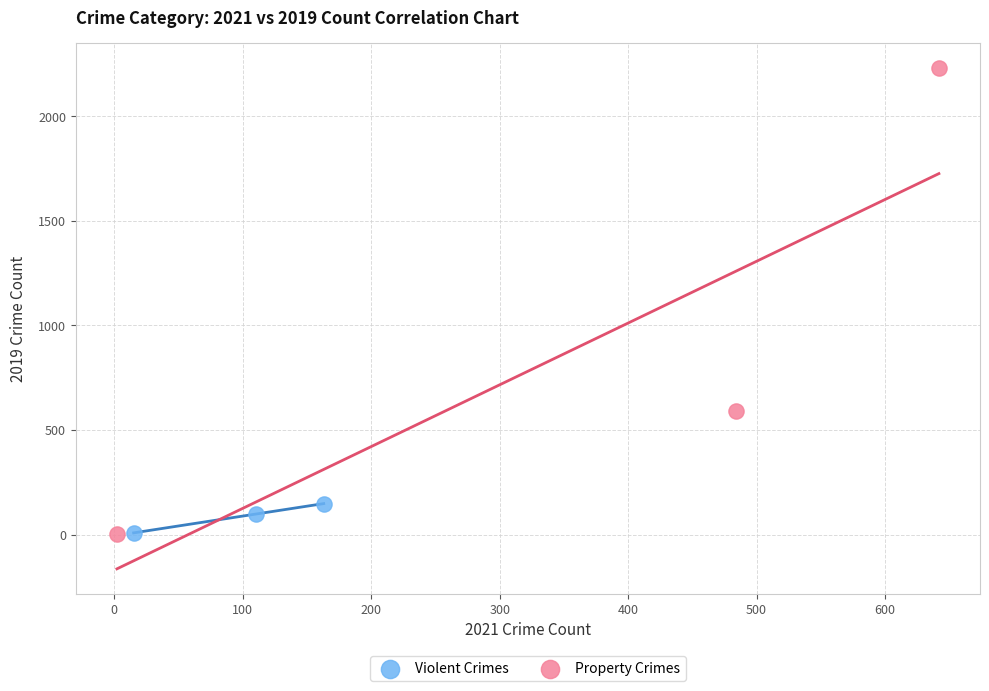

Which series has the widest spread of Y values?

Property Crimes